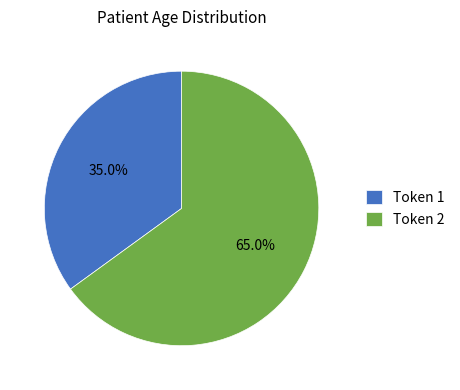

Between Token 2 and Token 1, which is larger?

Token 2